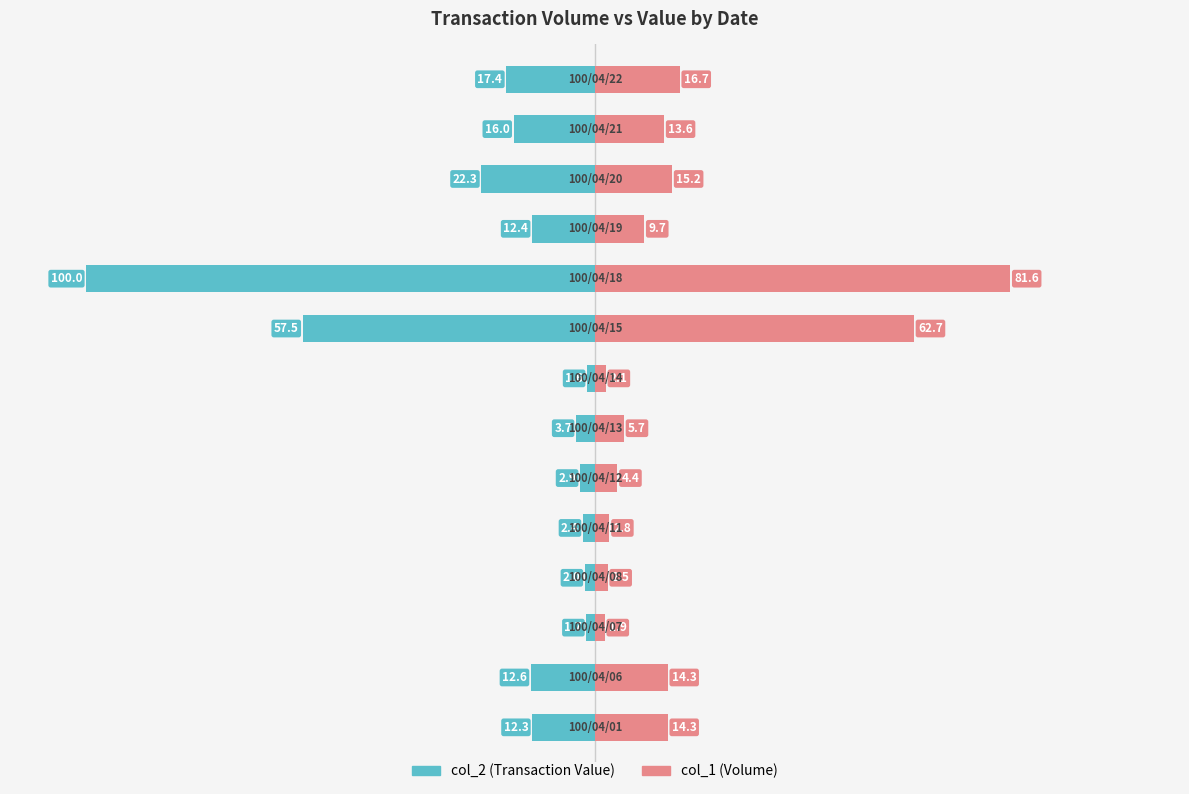

True or false: col_1 (Volume) has a value of 4.4 at 5.

True